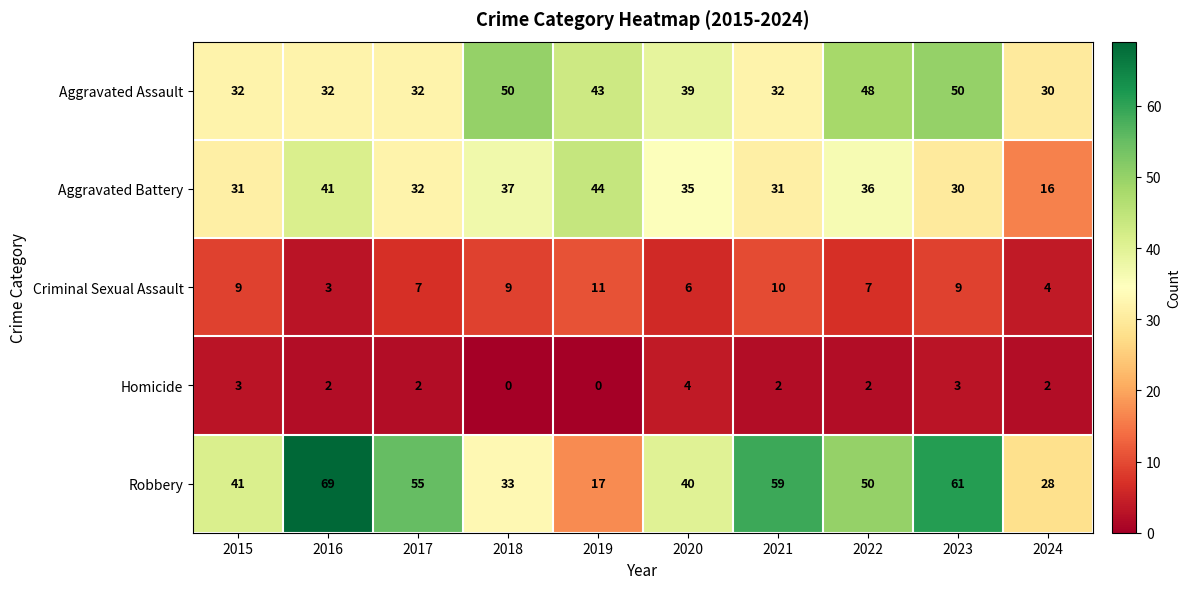

How many Homicide values are between 2 and 3?

7